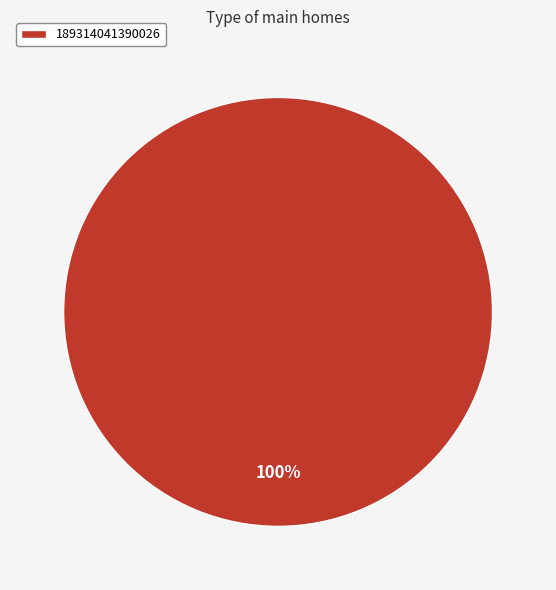

Rank the categories by value from lowest to highest.

189314041390026